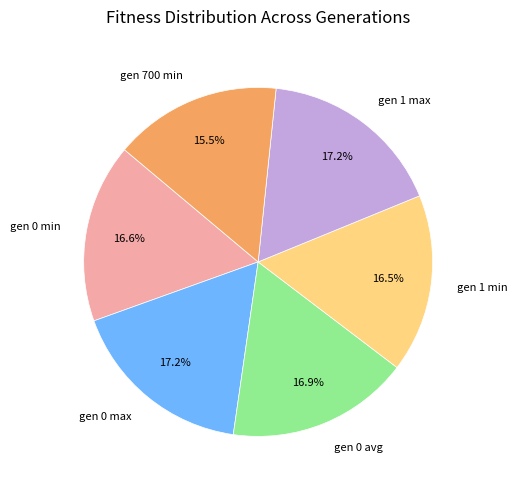

How many slices are in this pie chart?

6